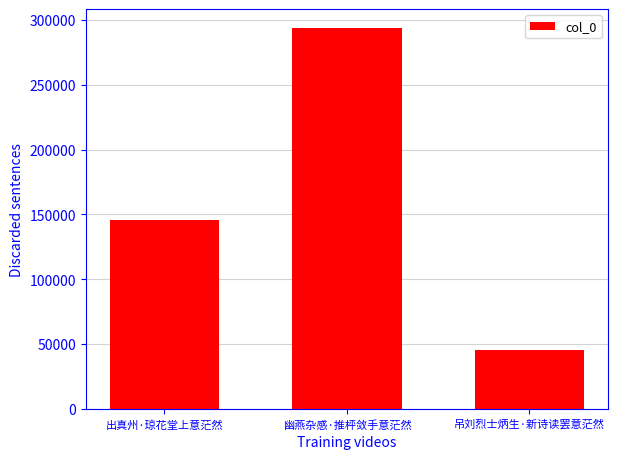

What is the average value?

161791